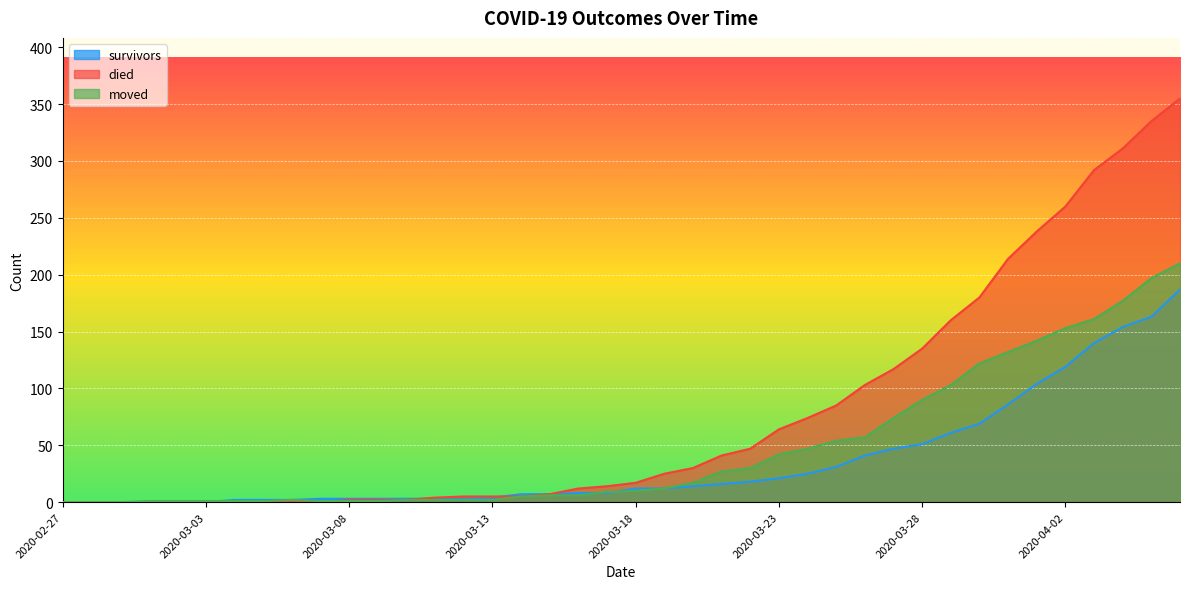

At which label does moved first exceed 10?

2020-03-19